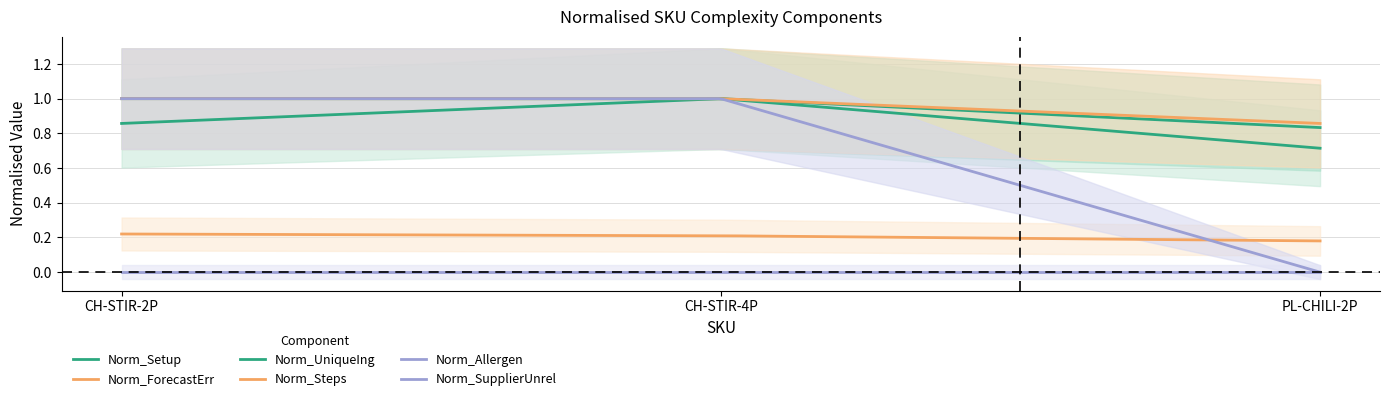

Between PL-CHILI-2P and CH-STIR-2P, which is larger?

CH-STIR-2P